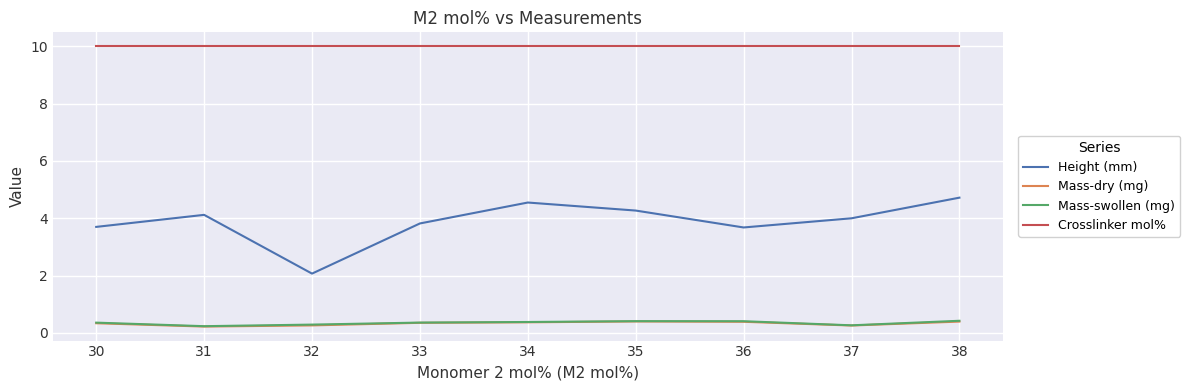

What is the total value across all series at 34?

15.3